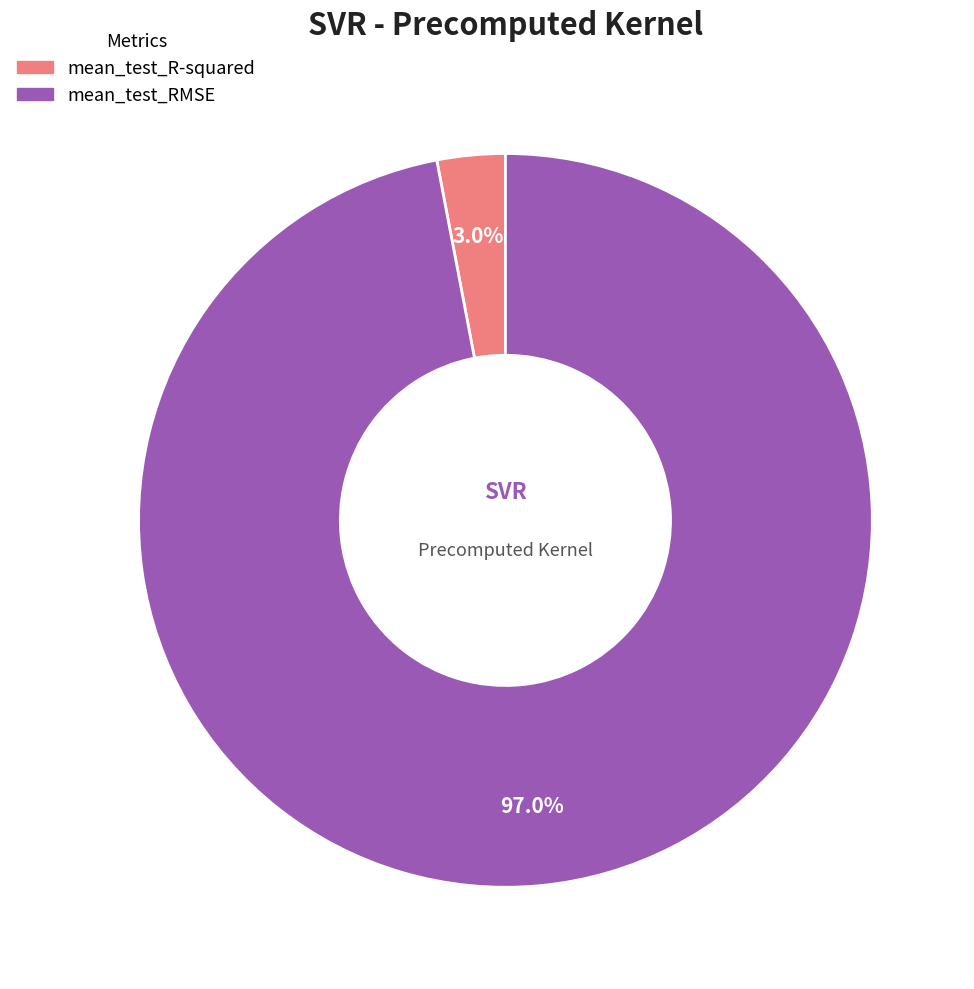

Between mean_test_RMSE and mean_test_R-squared, which is larger?

mean_test_RMSE